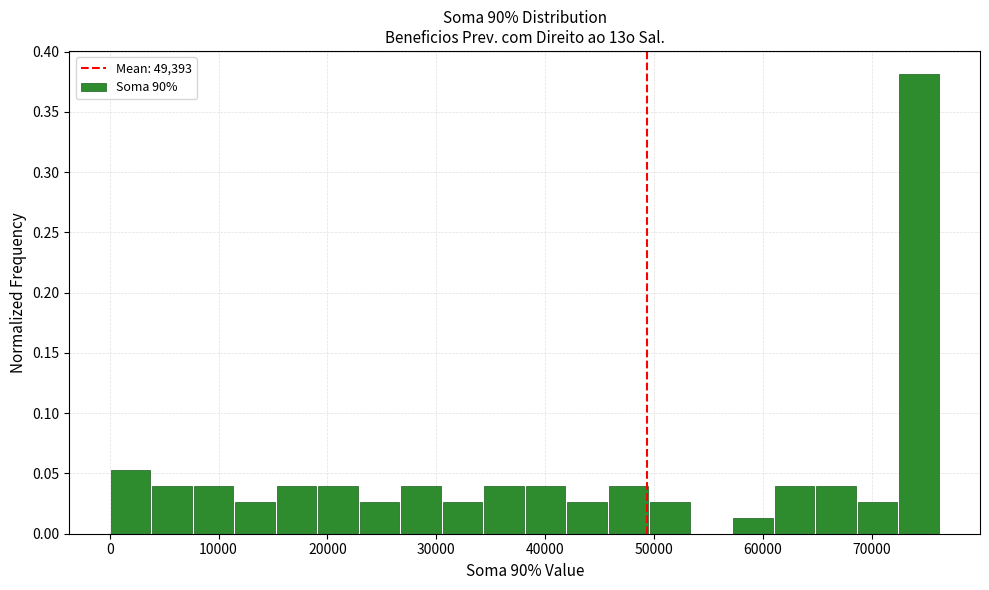

Around what value on the x-axis is the tallest bar? Give the approximate position of its centre, as read against the axis.

74000